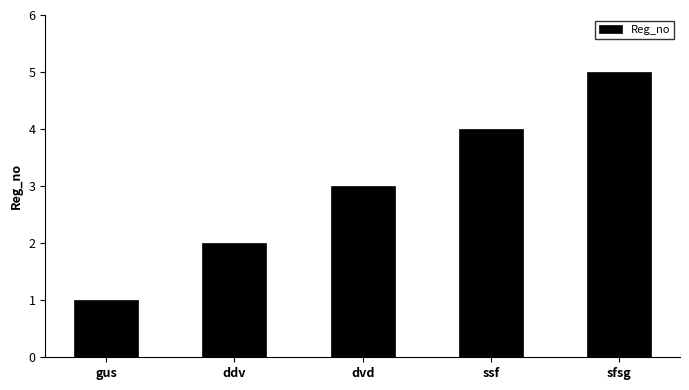

What is the value of the 3rd bar from the left?

3